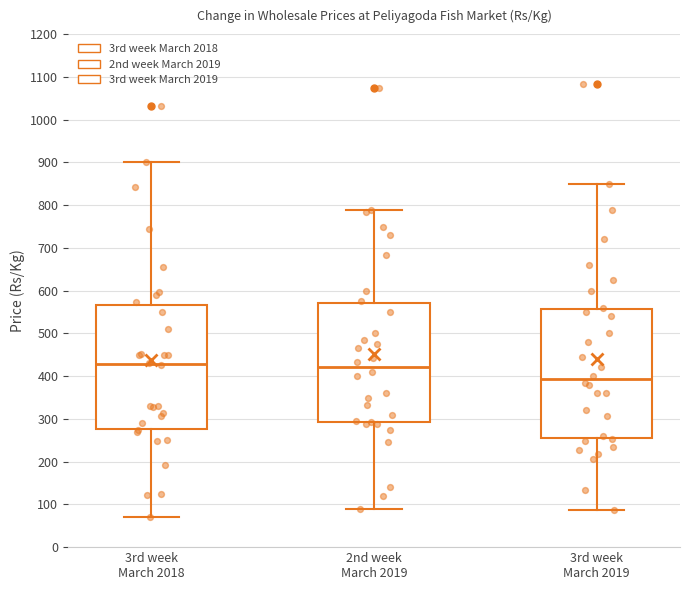

Which box is the tallest, from its lower edge to its upper edge?

3rd week March 2019